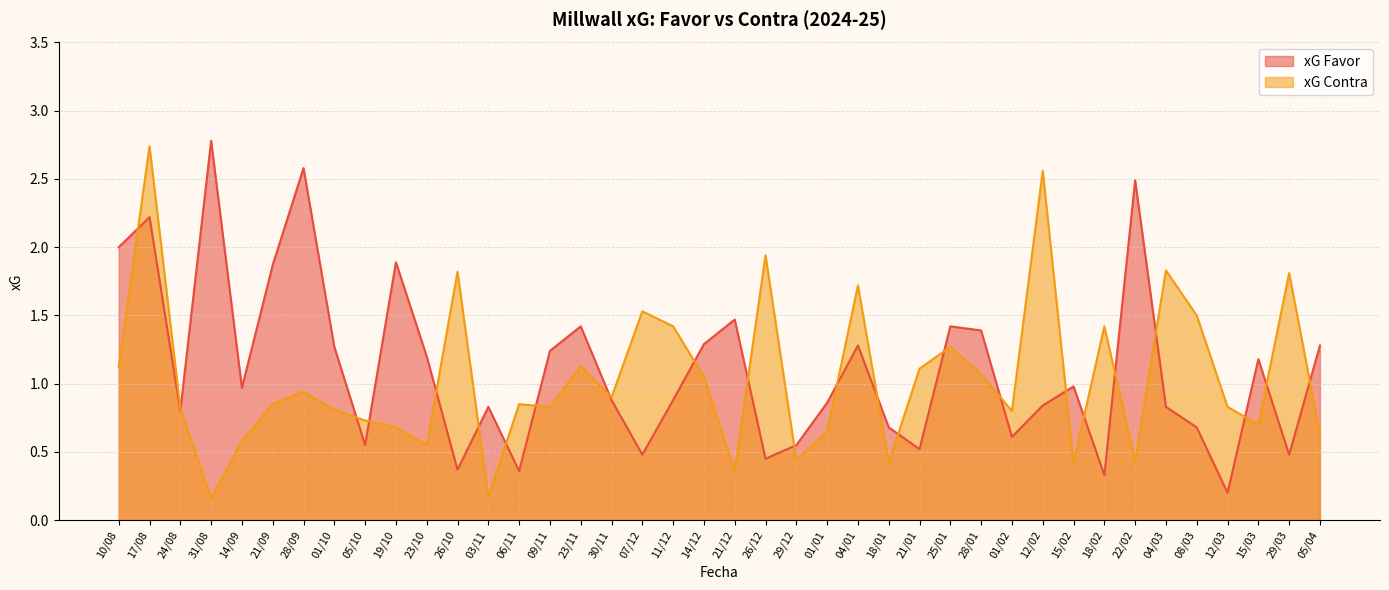

Which category has the highest value across all series?

31/08